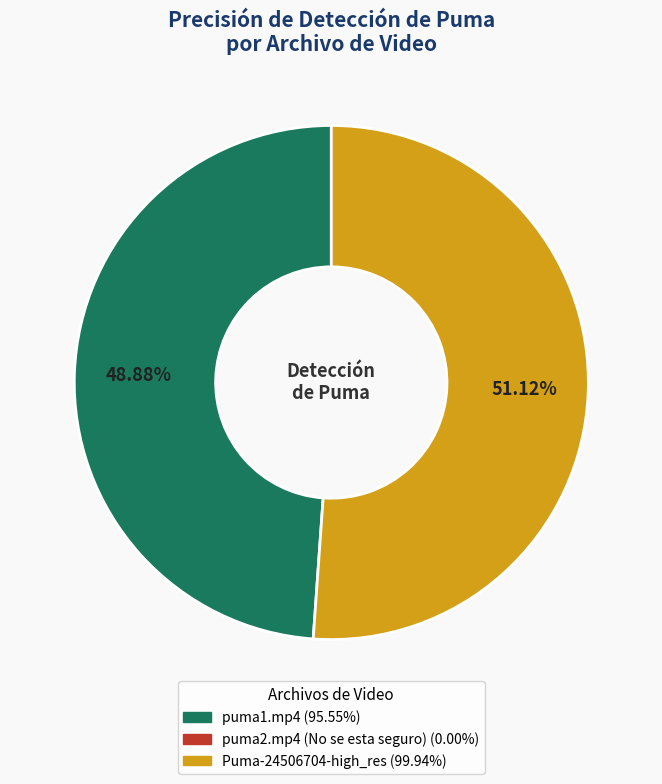

Is there a majority slice in this chart?

Yes